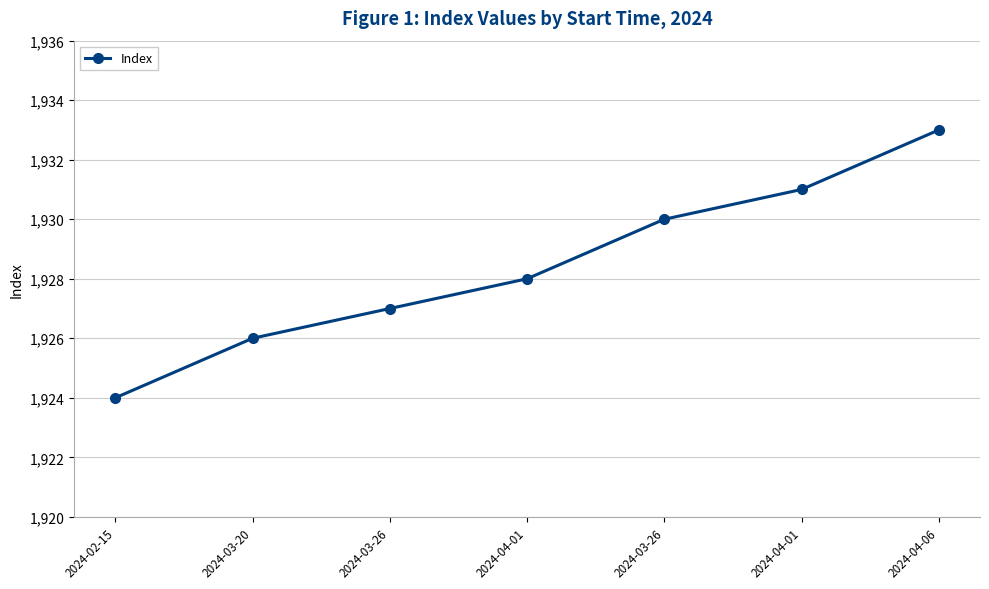

Which has a higher value, 2024-03-20 or 2024-04-06?

2024-04-06